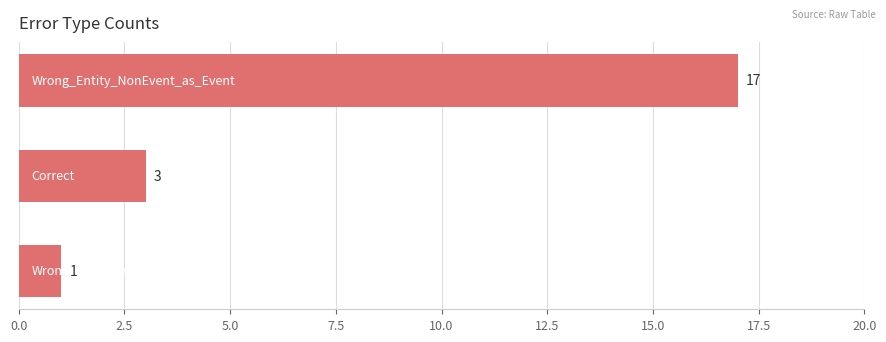

What is the value of the 2nd bar from the top?

3